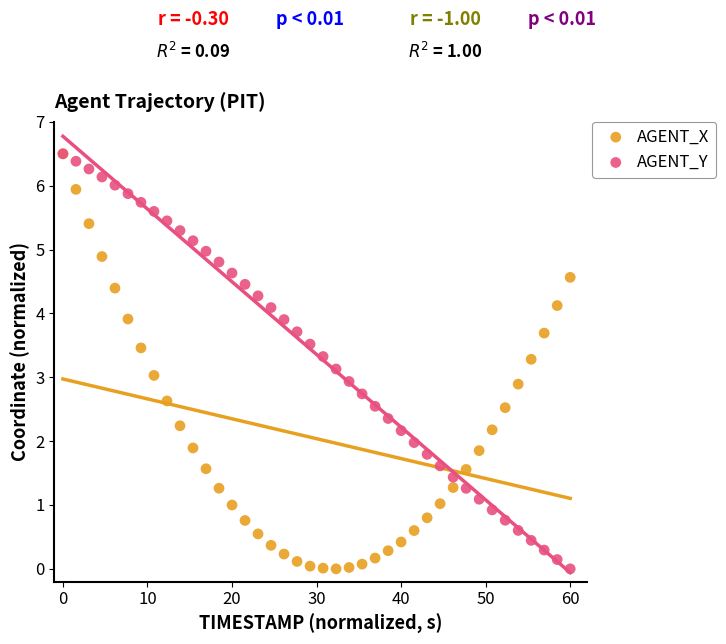

What are all the series names shown in the legend?

AGENT_X, AGENT_Y